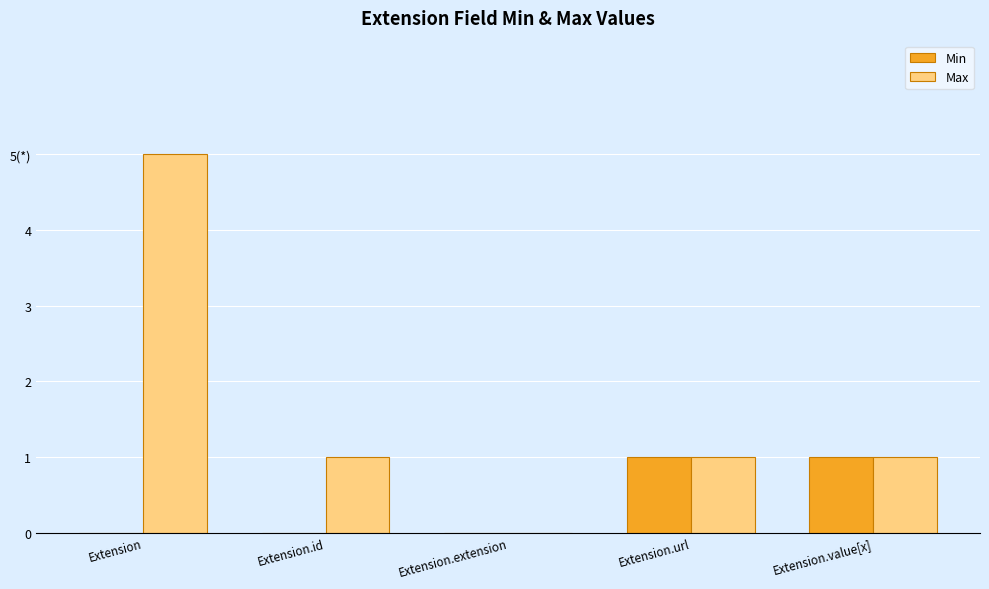

Are the bars horizontal?

No